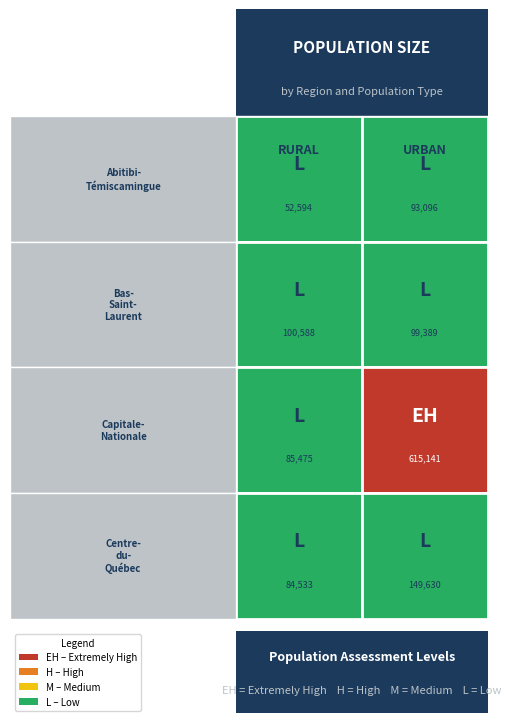

What is the difference between the maximum and minimum values in the Abitibi-Témiscamingue series?

40501.8